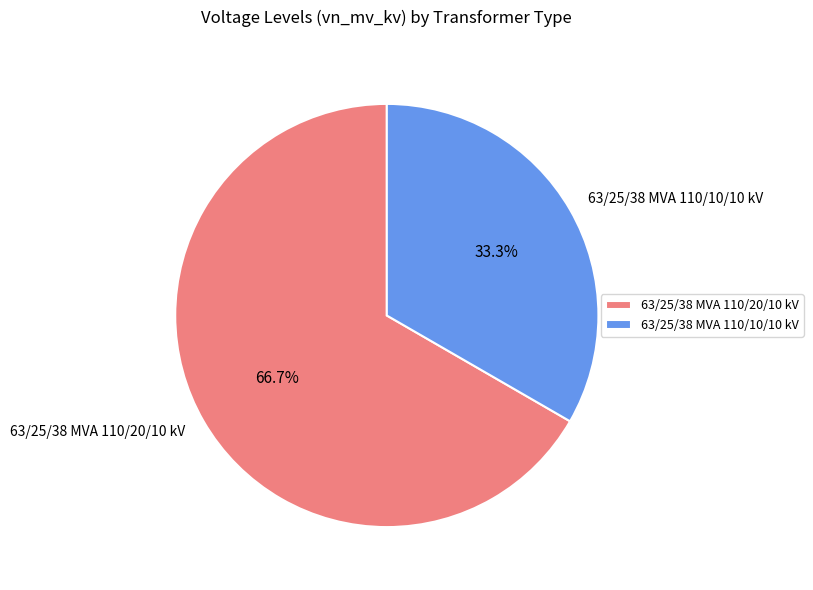

What portion of the pie excludes 63/25/38 MVA 110/20/10 kV?

33.3%